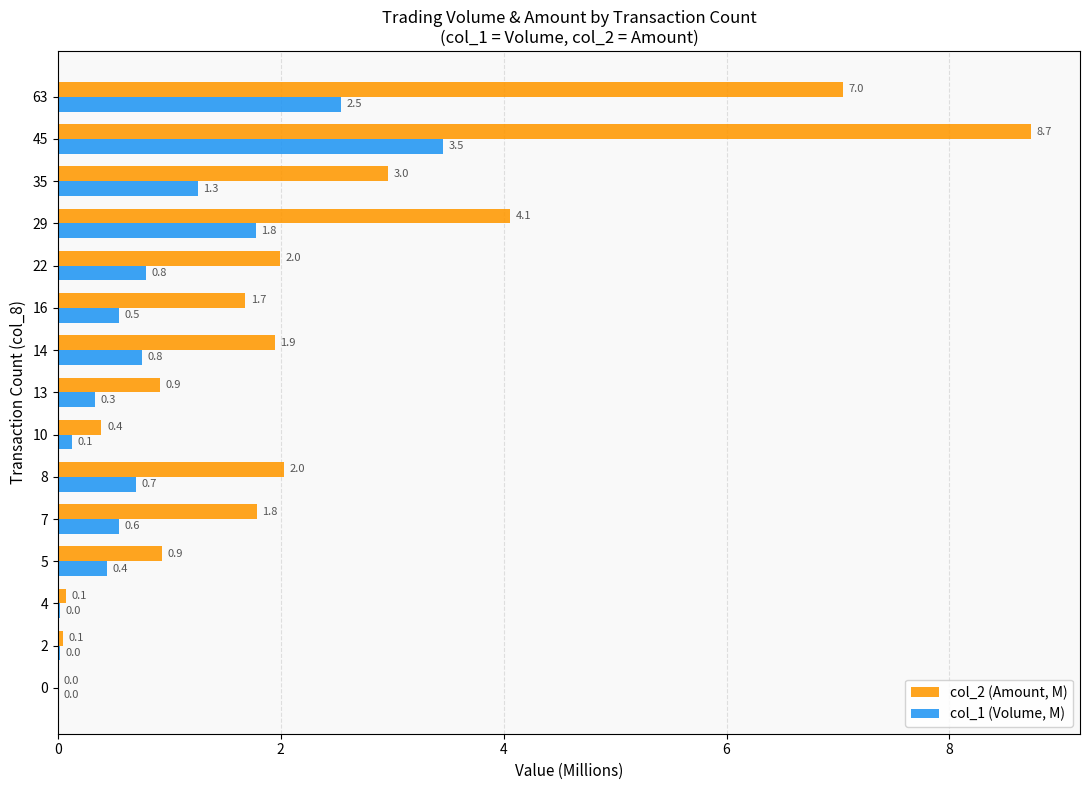

What is the greatest value displayed?

8.7